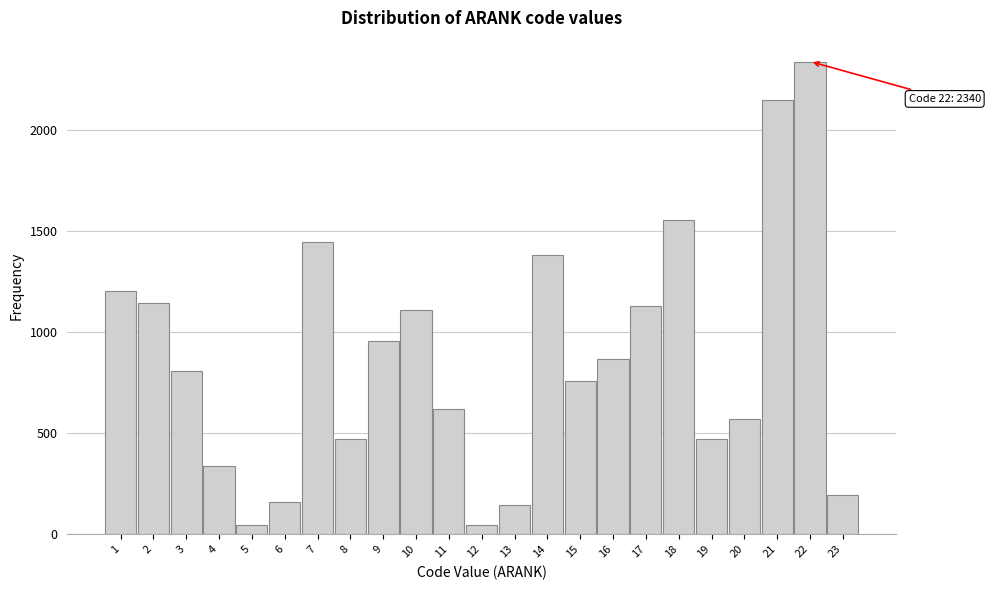

What is the maximum value shown in the chart?

2340